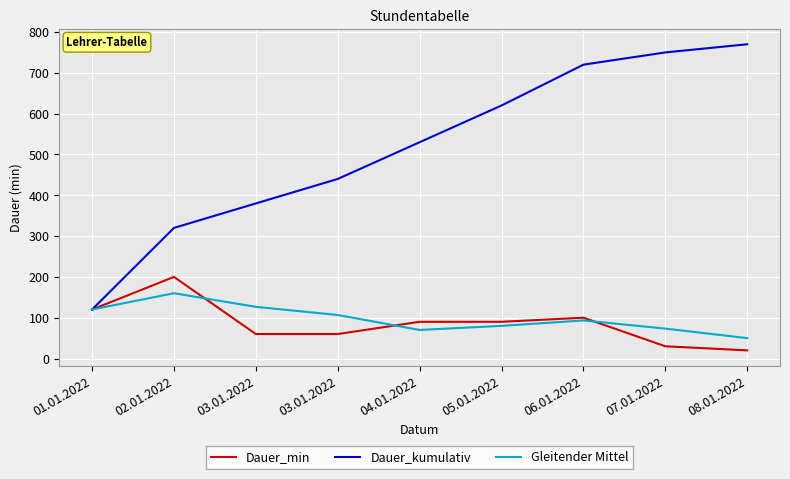

What is the greatest value displayed?

770.0